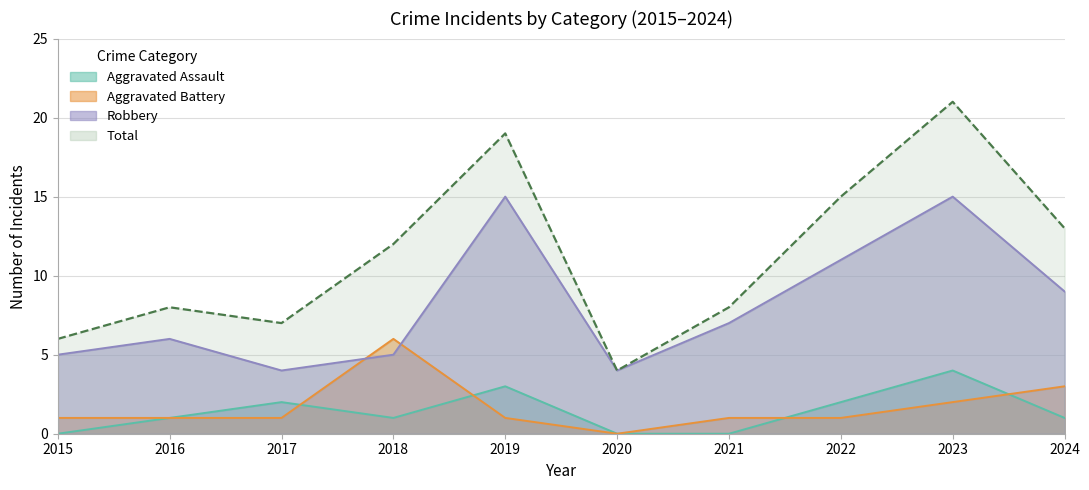

Which series has the largest total across all categories?

Total